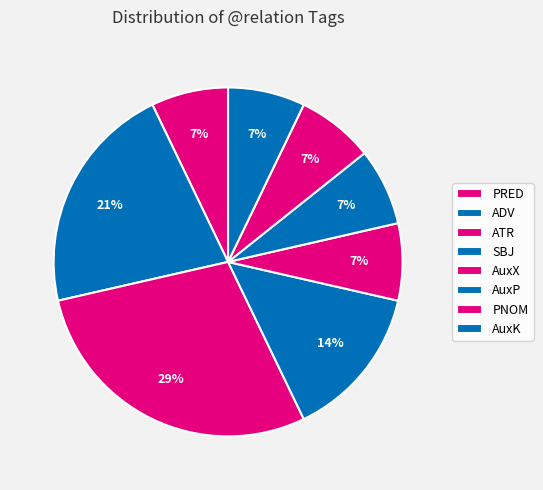

Which slice is the largest?

ATR